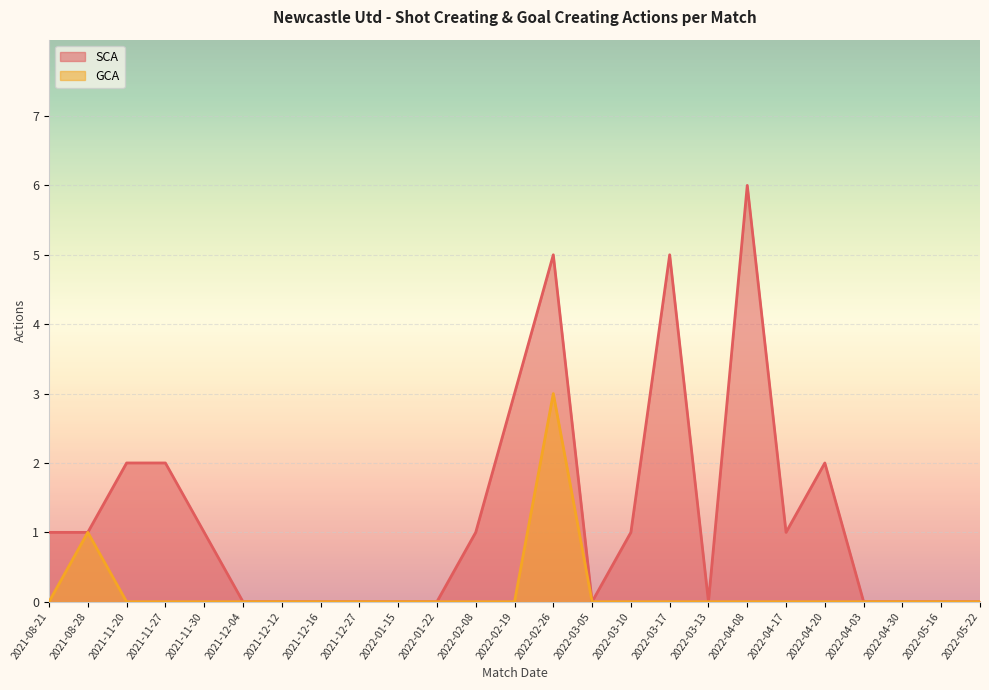

Does the chart display data point markers on the line(s)?

No